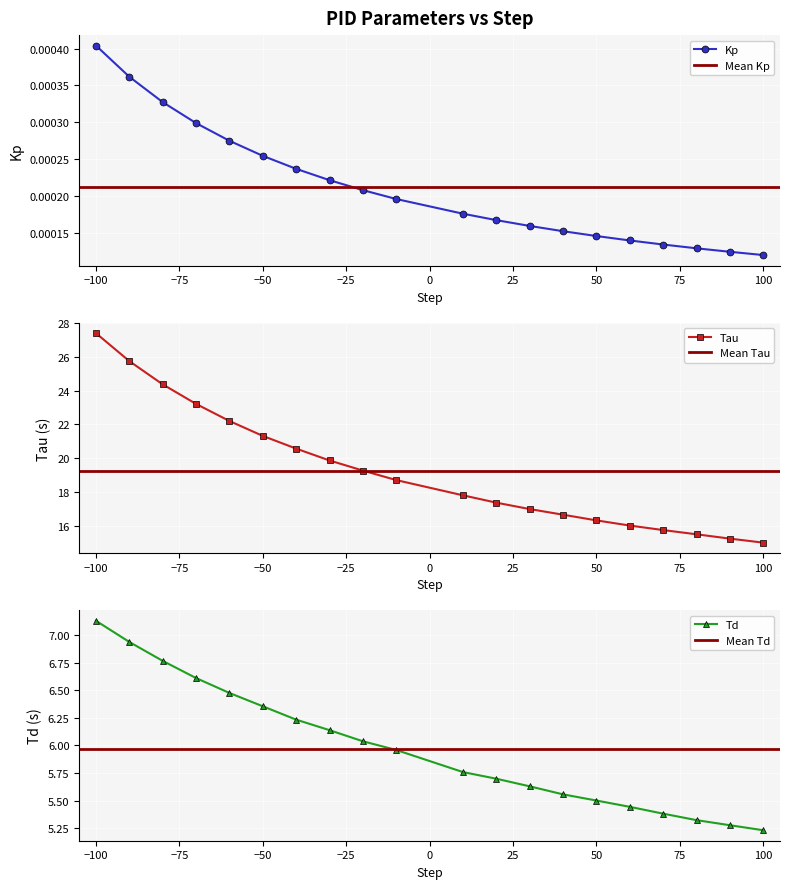

The Kp series shows 0.0 at 10. True or false?

False